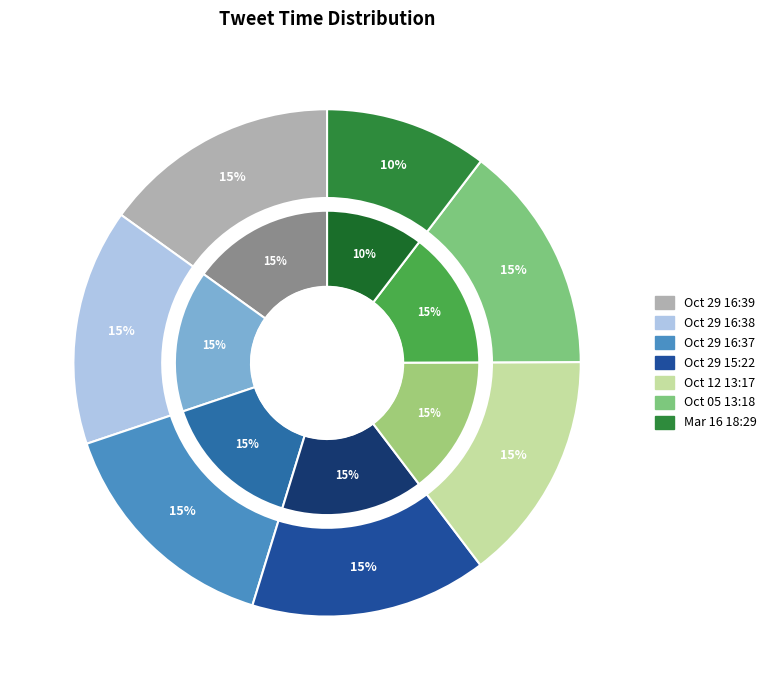

Rank the categories by value from lowest to highest.

Fri Mar 16 18:29:54 +0000 2012, Fri Oct 05 13:18:57 +0000 2012, Fri Oct 12 13:17:13 +0000 2012, Mon Oct 29 15:22:10 +0000 2012, Mon Oct 29 16:37:00 +0000 2012, Mon Oct 29 16:38:30 +0000 2012, Mon Oct 29 16:39:26 +0000 2012